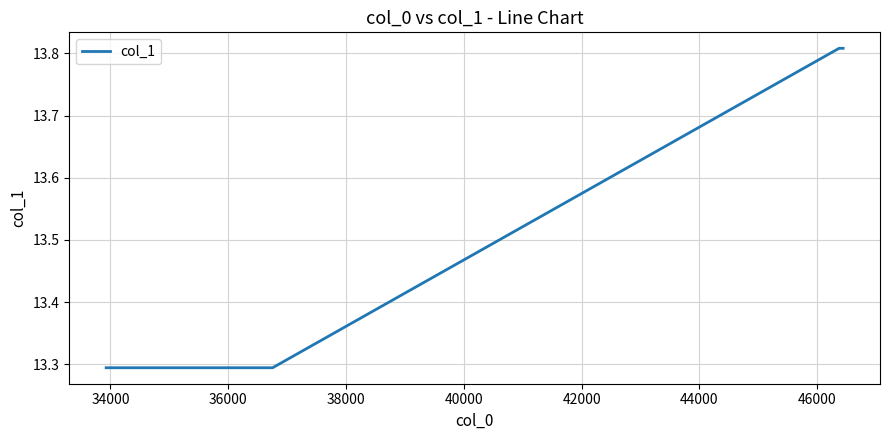

Count the values in the range 13 to 14.

5